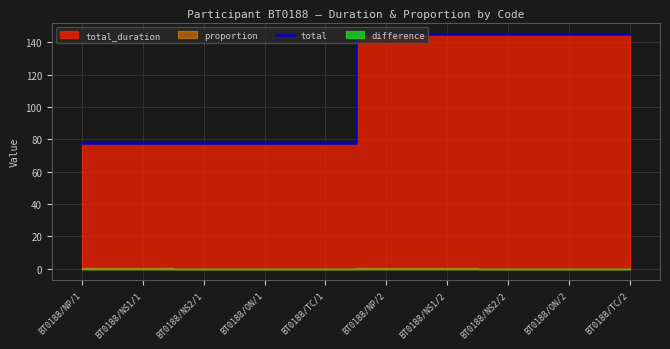

What is the lowest value of the total series?

77.9